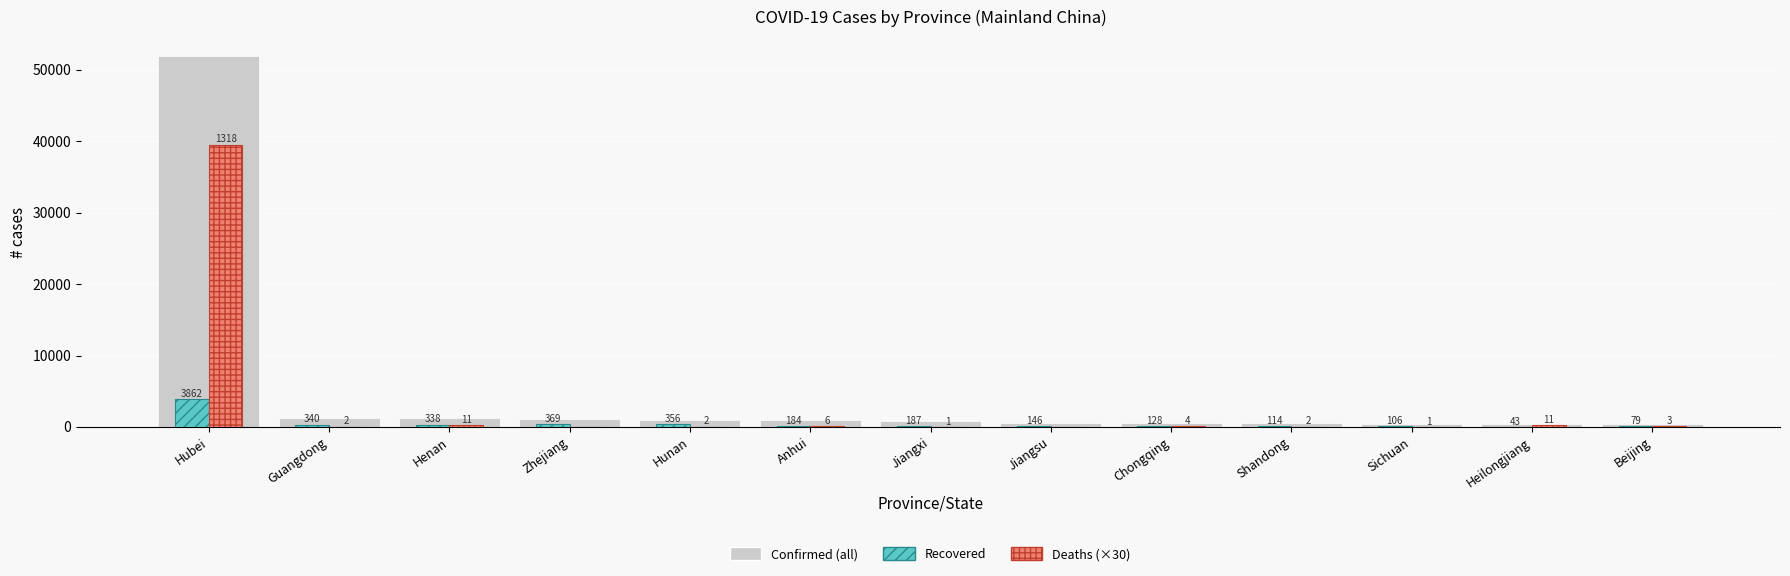

Reading left to right, what are all the values shown in this chart?

Confirmed: Hubei=51986	Guangdong=1261	Henan=1184	Zhejiang=1155	Hunan=988	Anhui=934	Jiangxi=900	Jiangsu=593	Chongqing=529	Shandong=519	Sichuan=463	Heilongjiang=418	Beijing=372
Recovered: Hubei=3862	Guangdong=340	Henan=338	Zhejiang=369	Hunan=356	Anhui=184	Jiangxi=187	Jiangsu=146	Chongqing=128	Shandong=114	Sichuan=106	Heilongjiang=43	Beijing=79
Deaths (×30): Hubei=39540	Guangdong=60	Henan=330	Zhejiang=0	Hunan=60	Anhui=180	Jiangxi=30	Jiangsu=0	Chongqing=120	Shandong=60	Sichuan=30	Heilongjiang=330	Beijing=90